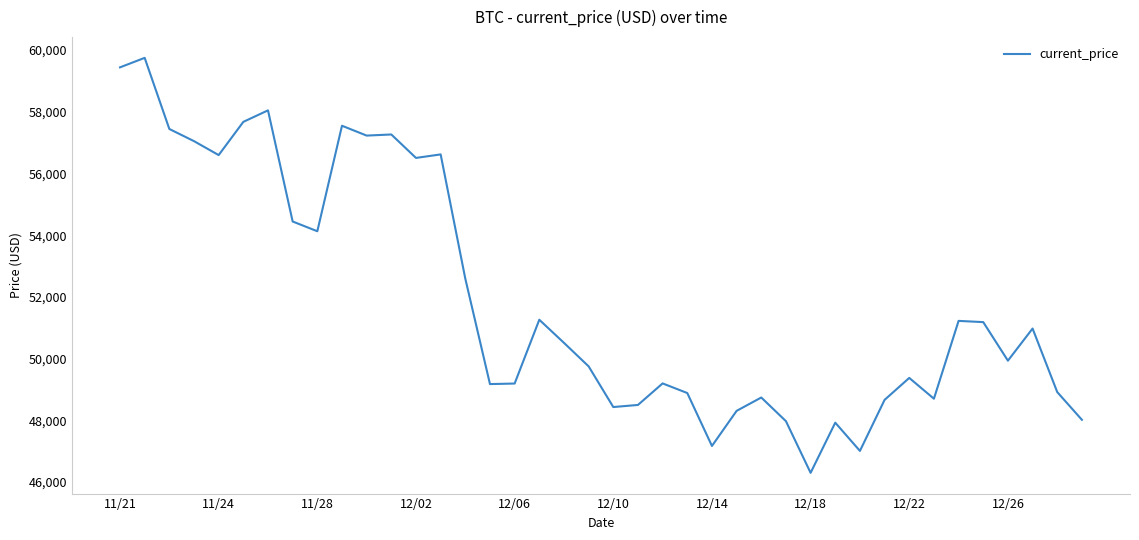

What is the difference between the maximum and minimum values?

13453